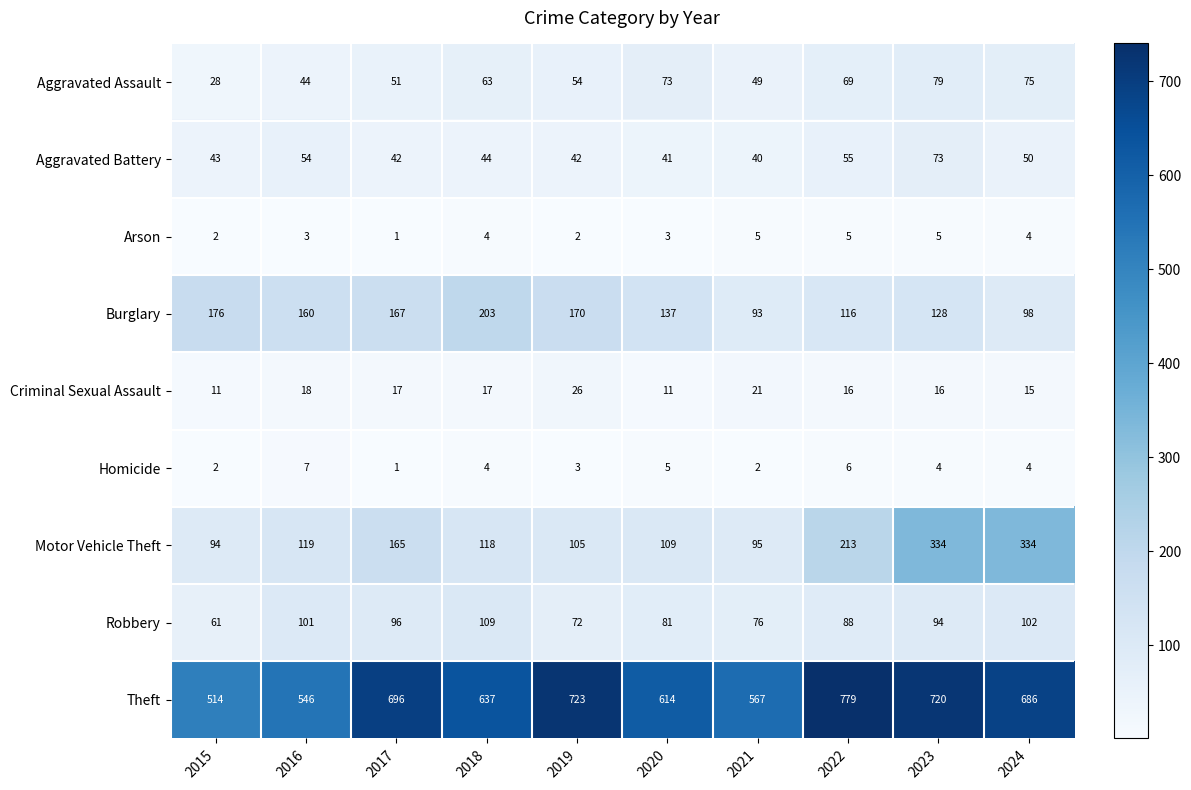

What is the sum of all Homicide values?

38